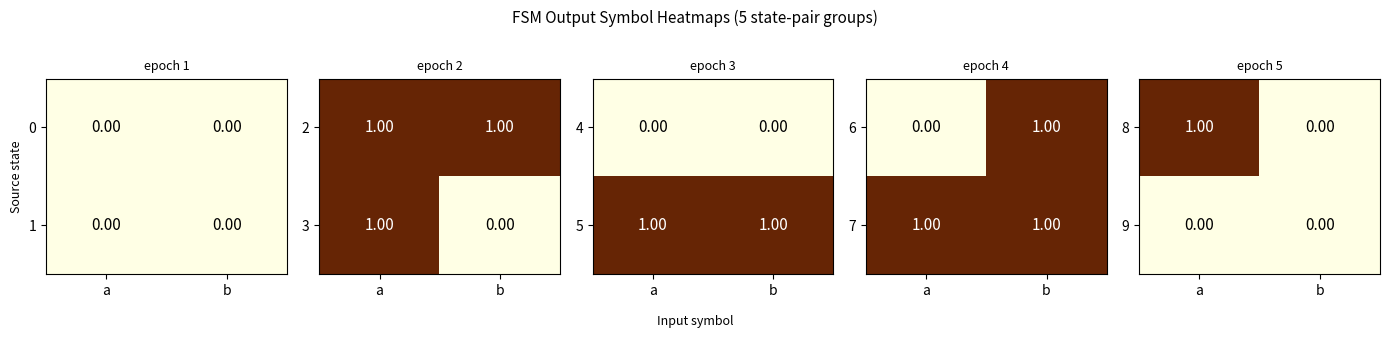

Reading right to left, extract all data points from this chart.

8: b=0	a=1
9: b=0	a=0